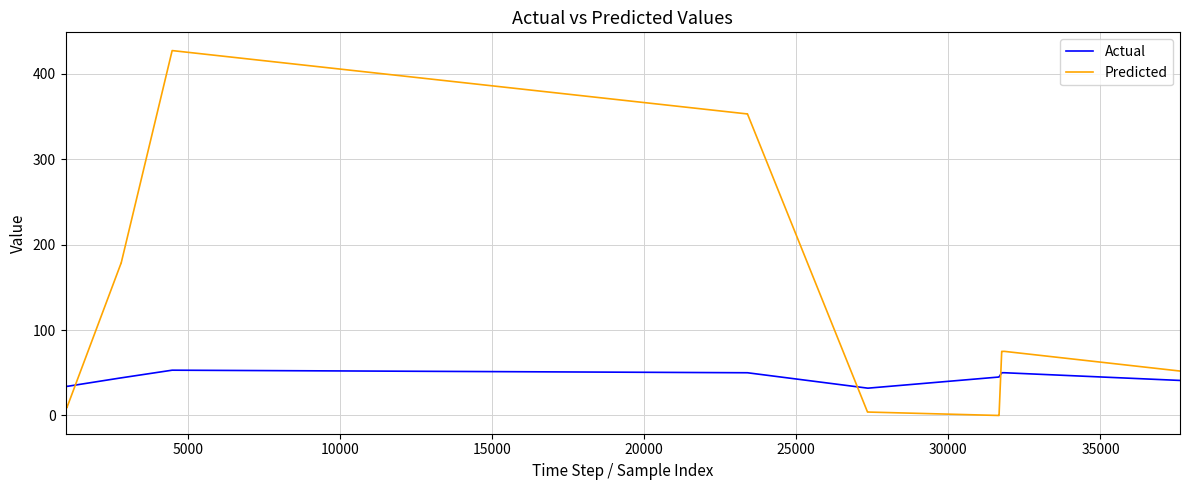

Which series has the widest spread of values?

Predicted